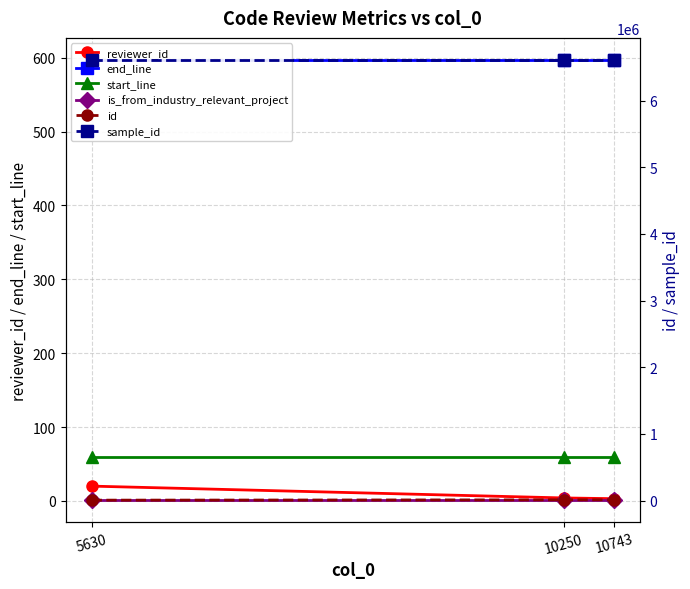

Which label corresponds to the largest value in the chart?

5630